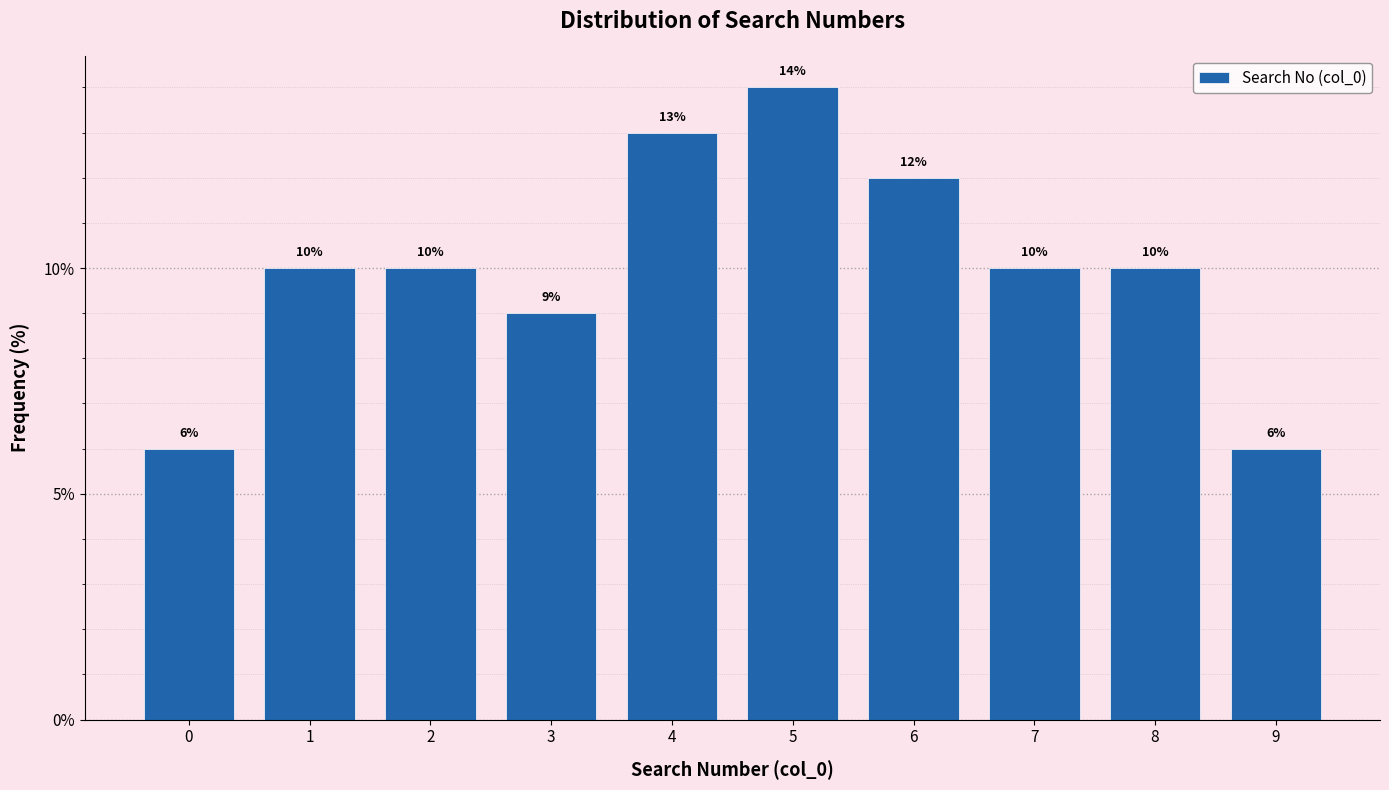

Reading left to right, what are all the values shown in this chart?

6.0	10.0	10.0	9.0	13.0	14.0	12.0	10.0	10.0	6.0